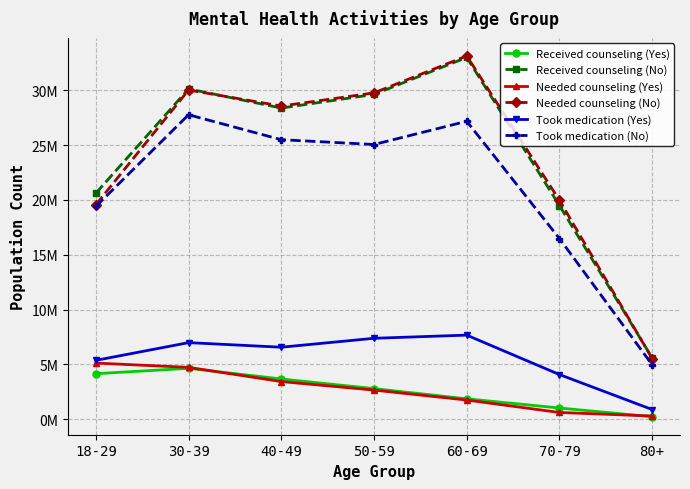

Reading left to right, extract all data points from this chart.

Received counseling (Yes): 18-29=4159799	30-39=4650398	40-49=3678370	50-59=2801645	60-69=1871516	70-79=1033394	80+=243003
Received counseling (No): 18-29=20605355	30-39=30113434	40-49=28366542	50-59=29608139	60-69=32984290	70-79=19481690	80+=5596523
Needed counseling (Yes): 18-29=5128937	30-39=4737547	40-49=3443674	50-59=2667376	60-69=1760055	70-79=625287	80+=303245
Needed counseling (No): 18-29=19553957	30-39=30010480	40-49=28548272	50-59=29746393	60-69=33118191	70-79=19955159	80+=5543420
Took medication (Yes): 18-29=5375872	30-39=6990944	40-49=6572503	50-59=7386865	60-69=7675415	70-79=4081363	80+=892830
Took medication (No): 18-29=19400744	30-39=27755299	40-49=25483863	50-59=25045530	60-69=27162004	70-79=16473654	80+=4973069